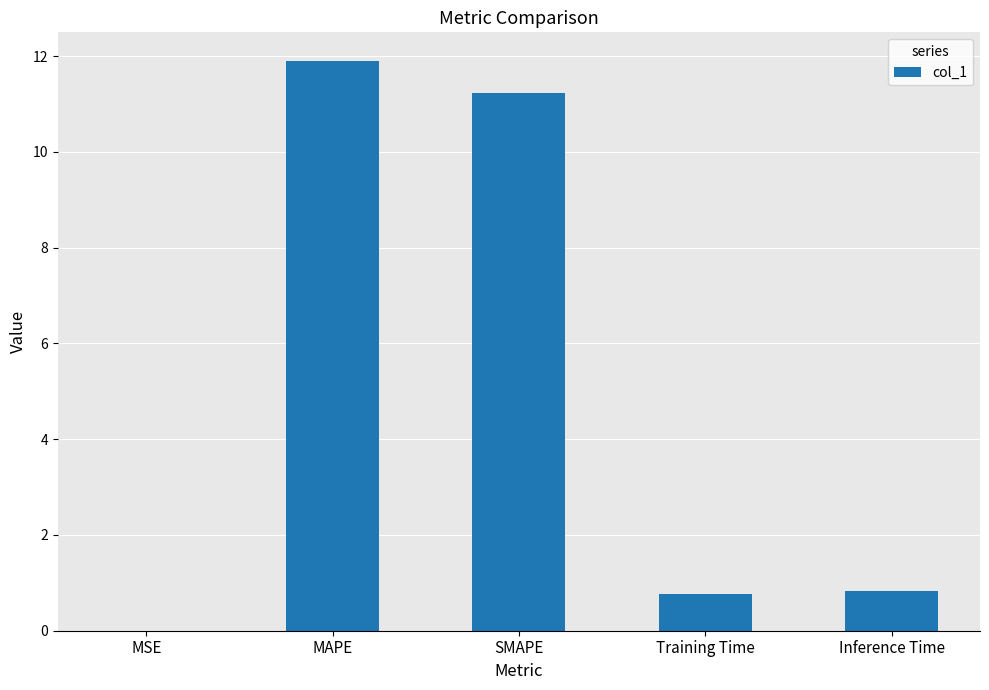

Is it true that the value at MAPE is 3.1?

False